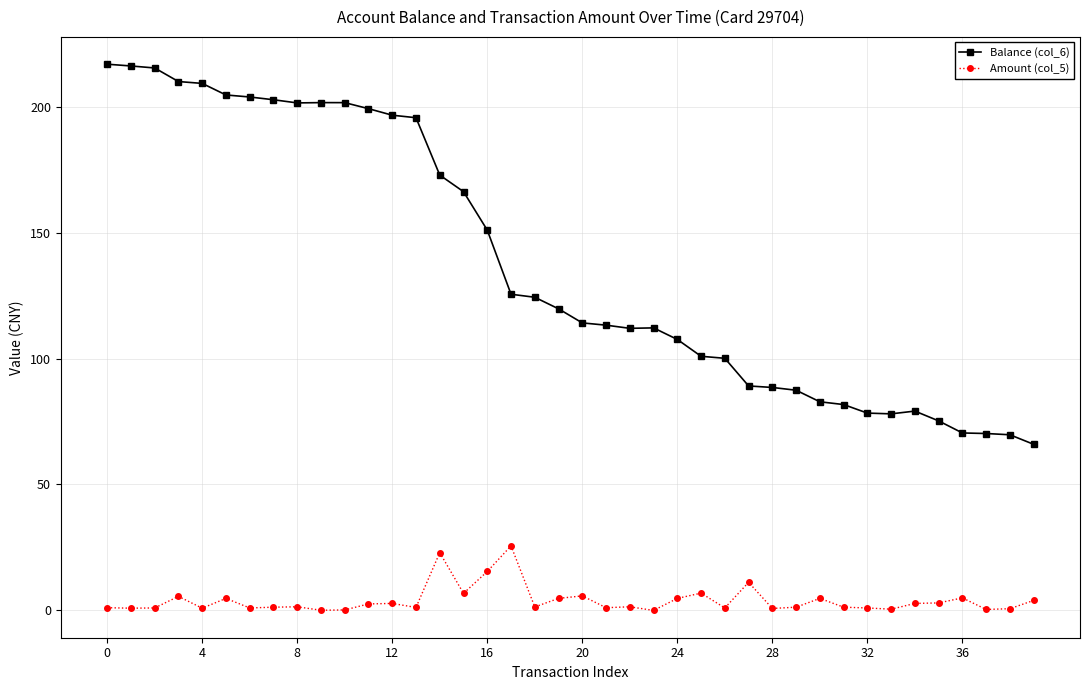

Rank the series by their maximum value, from lowest to highest.

Amount (col_5), Balance (col_6)